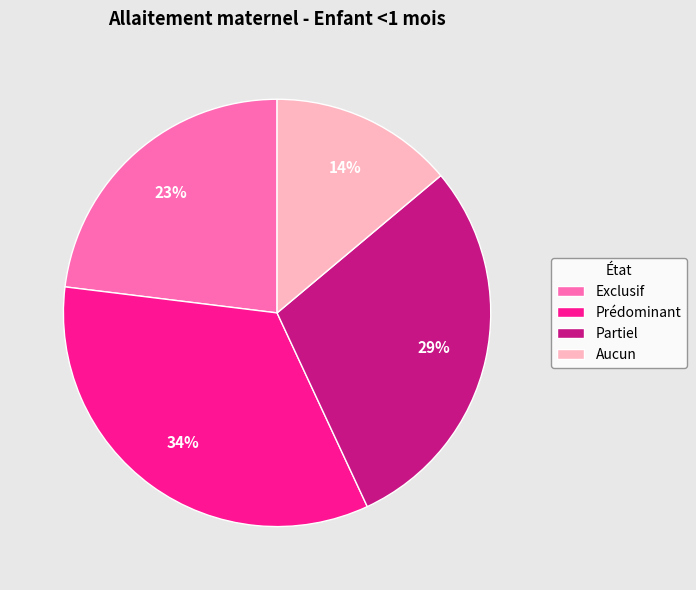

Rank the categories by value from highest to lowest.

Prédominant, Partiel, Exclusif, Aucun